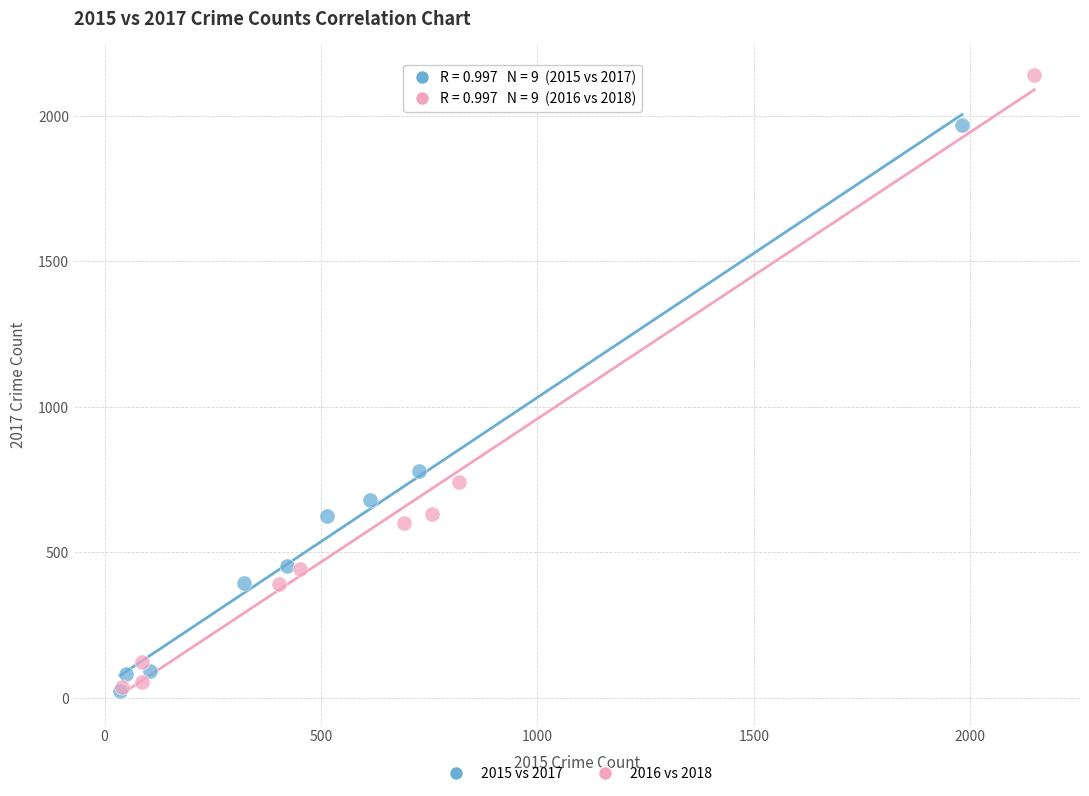

What are all the series names shown in the legend?

2015 vs 2017, 2016 vs 2018